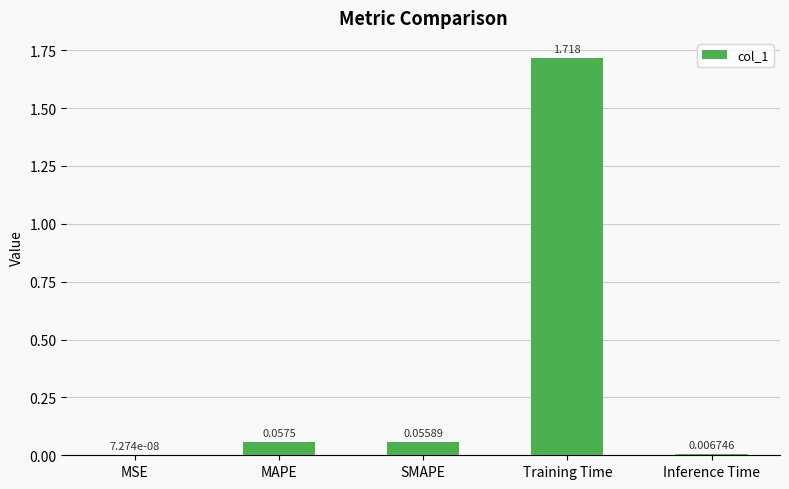

Which has a higher value, MSE or Inference Time?

Inference Time